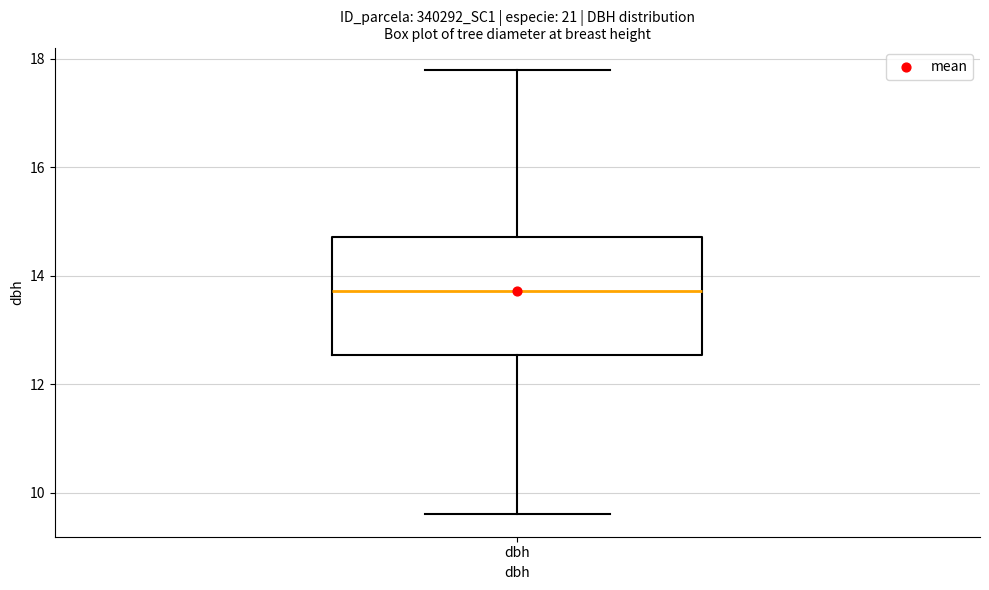

Where does the median line of the box for dbh sit on the y-axis? The values are not printed on the chart, so give them approximately, as read against the axis.

13.8